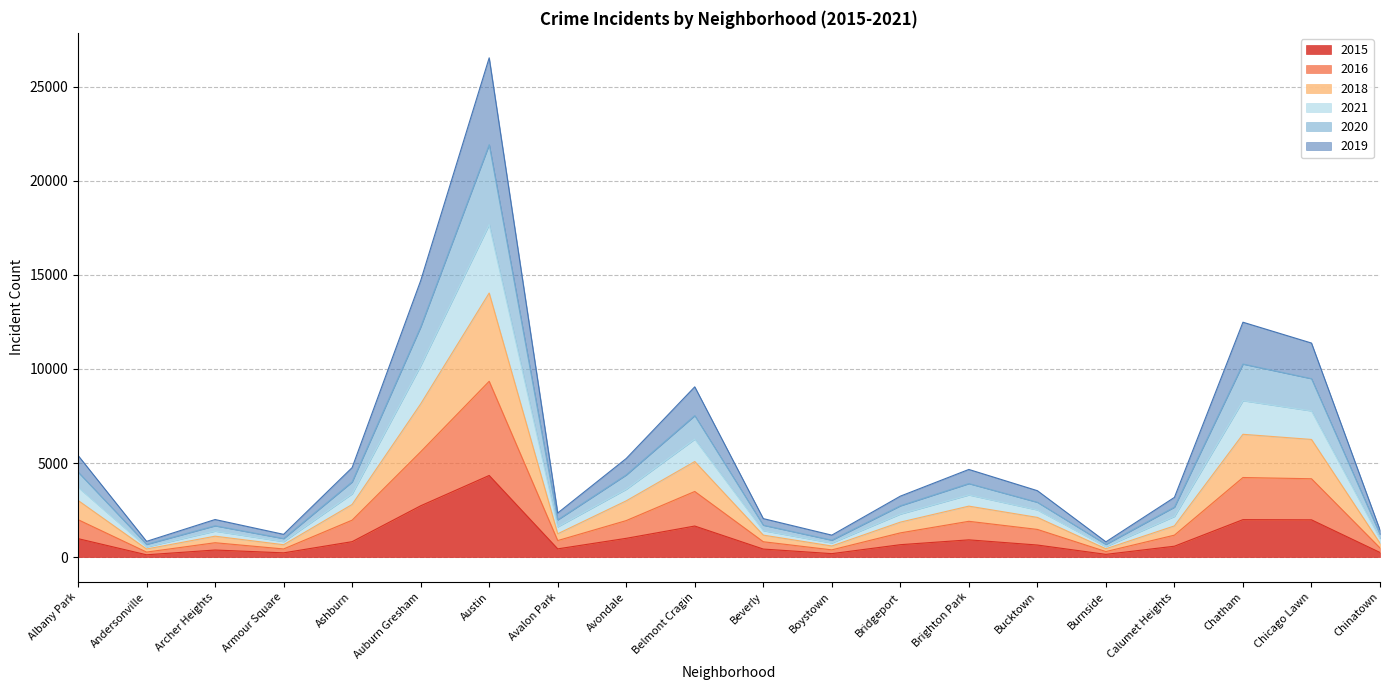

In 2015, how many points are lower than both neighbors (excluding endpoints)?

5